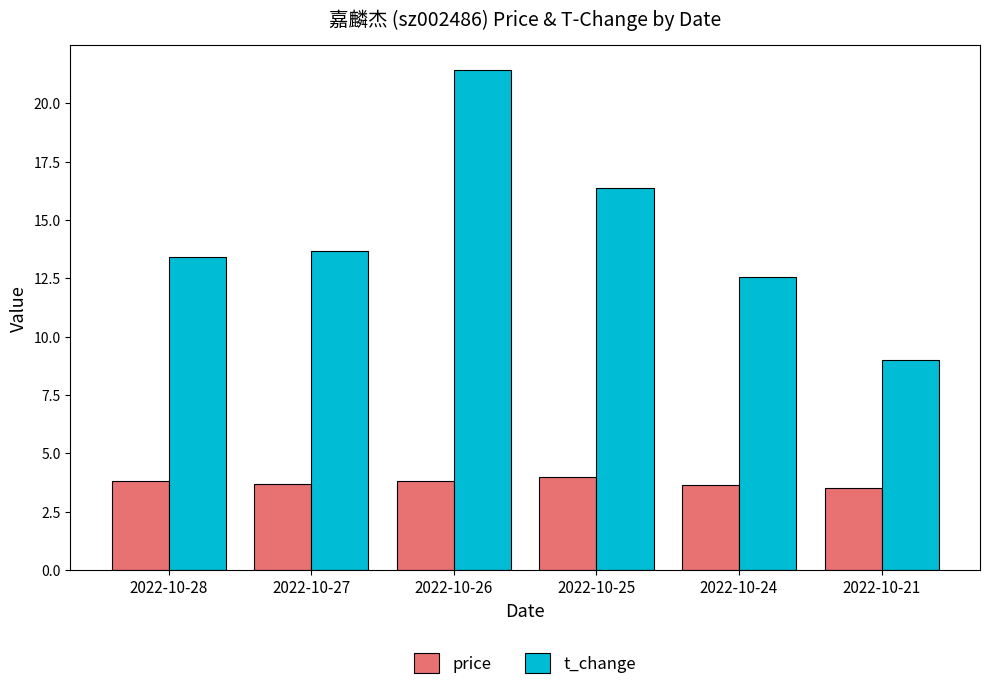

What is the value of the price bar at the 1st from the left?

3.8